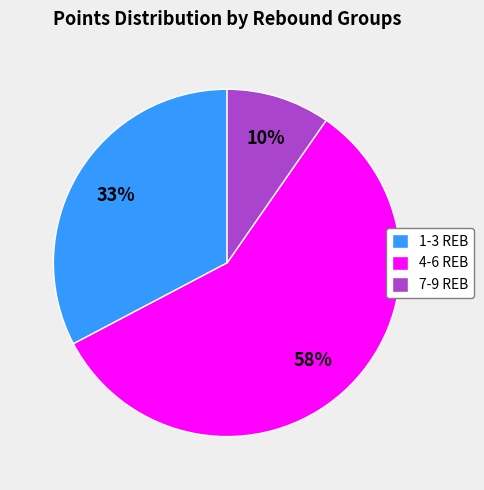

Is it true that 4-6 REB is 71% of the pie?

False